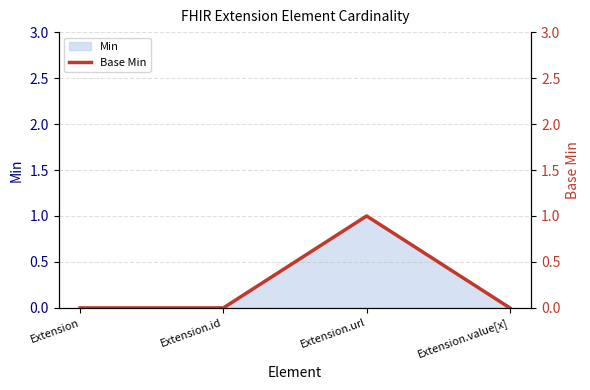

Reading left to right, transcribe all the data shown in this chart.

Extension=0	Extension.id=0	Extension.url=1	Extension.value[x]=0